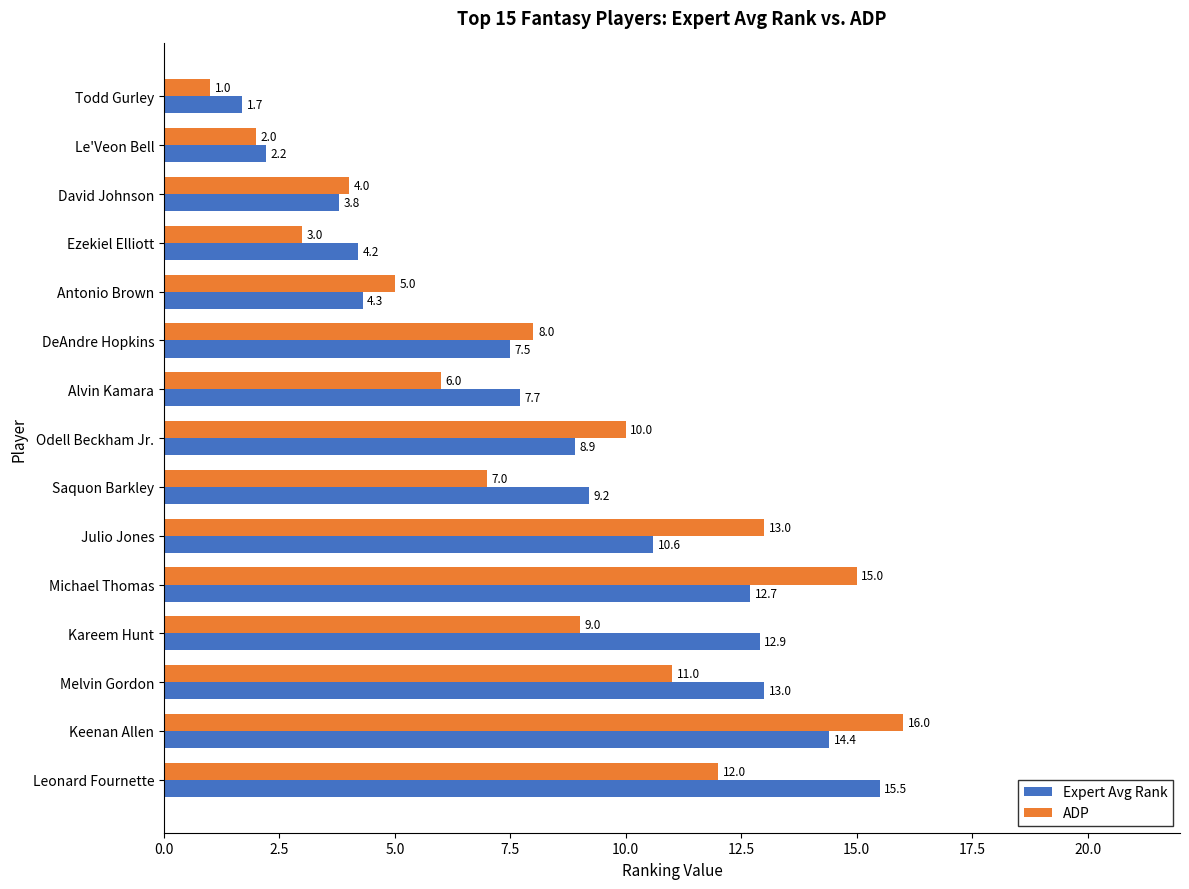

What is the maximum value for Expert Avg Rank?

15.5